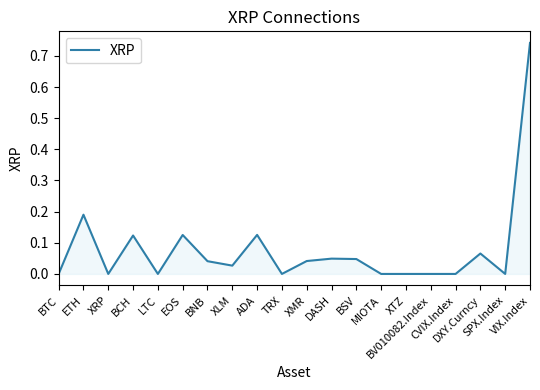

The chart shows a value of 0.0 at BSV. True or false?

True